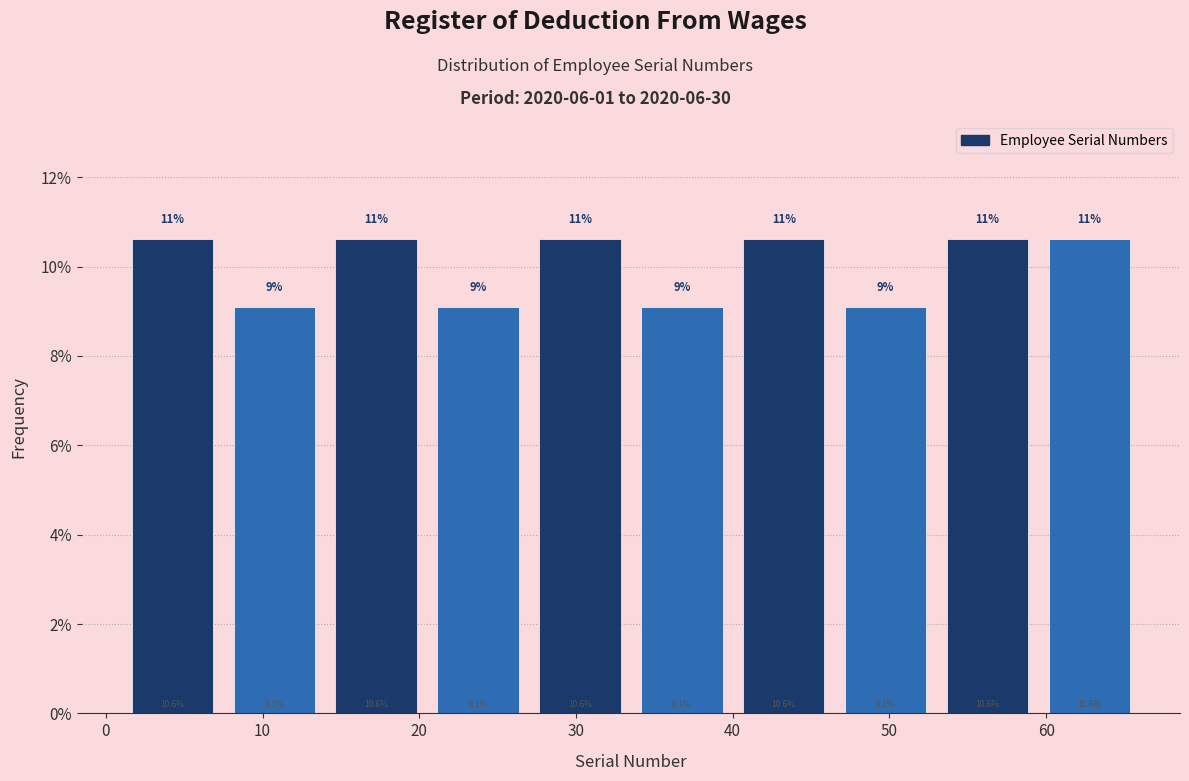

What is the height of the bar covering 27.0 to 33.5 on the x-axis? The bar edges are not printed on the chart, so give them approximately, as read against the axis.

10.6